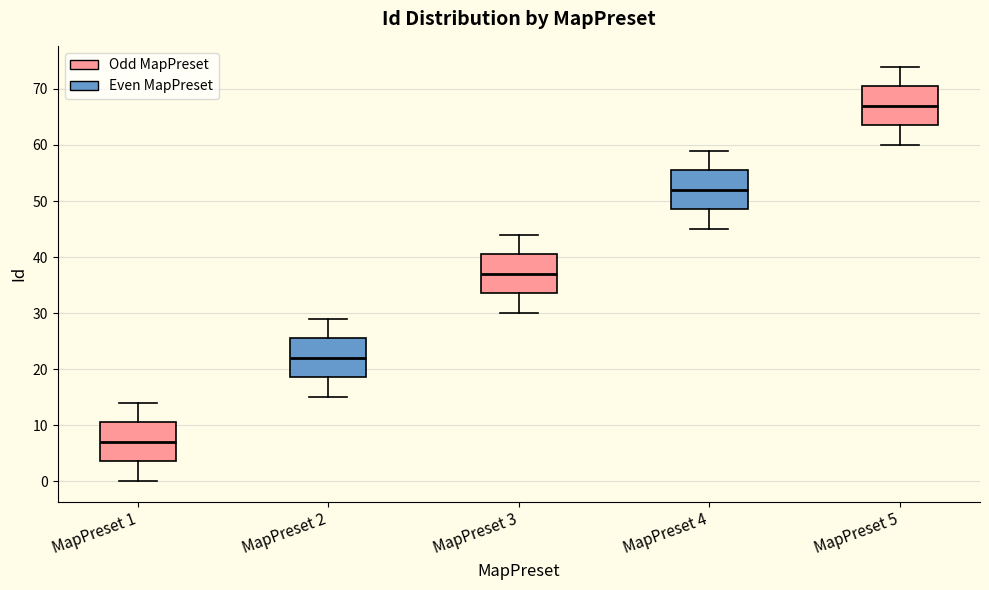

Reading left to right, transcribe this box plot: for each box, give where its median line is, the range the box spans, and where its two whiskers end, as read against the y-axis. The values are not printed on the chart, so give them approximately, as read against the axis.

MapPreset 1: median 7, box 4 to 11, whiskers 0 to 14
MapPreset 2: median 22, box 19 to 26, whiskers 15 to 29
MapPreset 3: median 37, box 34 to 41, whiskers 30 to 44
MapPreset 4: median 52, box 49 to 56, whiskers 45 to 59
MapPreset 5: median 67, box 64 to 71, whiskers 60 to 74